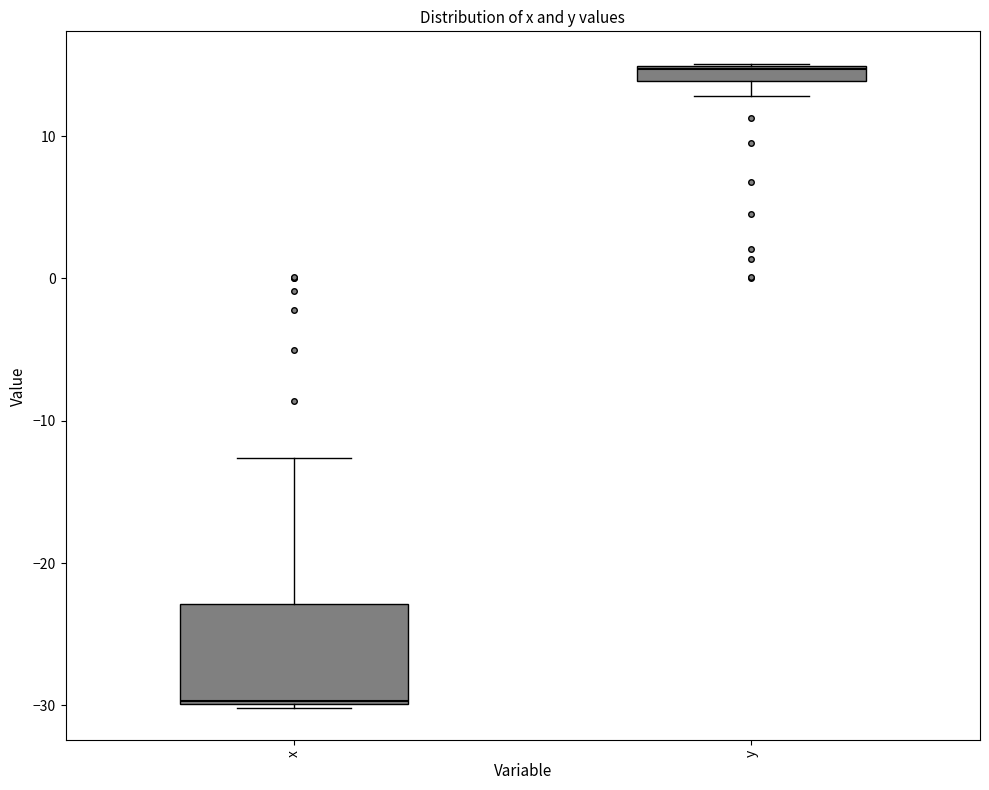

Where is the lower edge of the box for x on the y-axis? The values are not printed on the chart, so give them approximately, as read against the axis.

-30